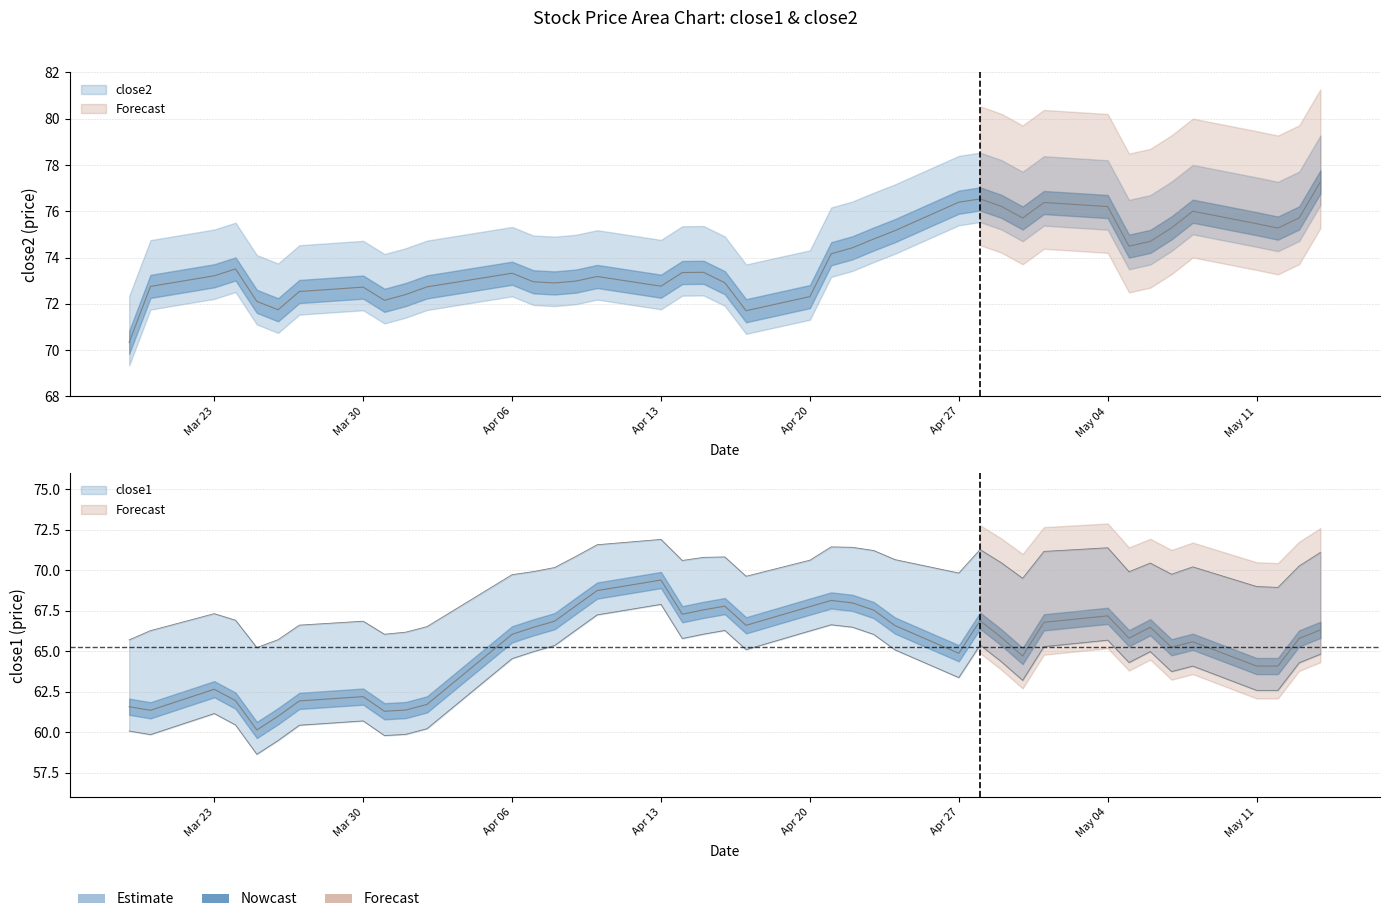

Which series has the widest spread of values?

close1